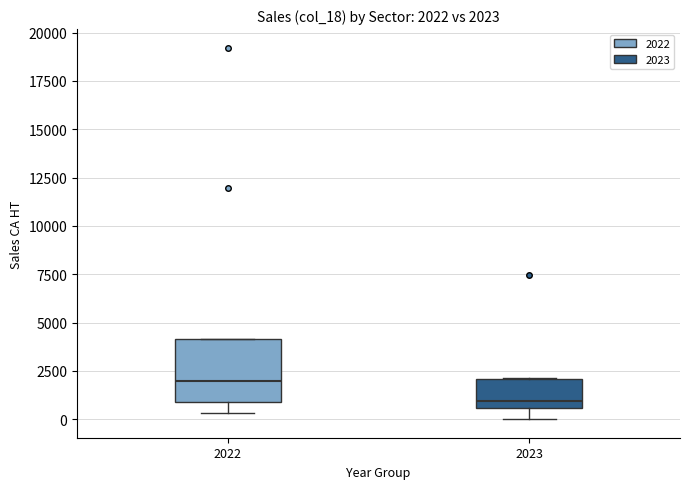

Which box is the tallest, from its lower edge to its upper edge?

2022